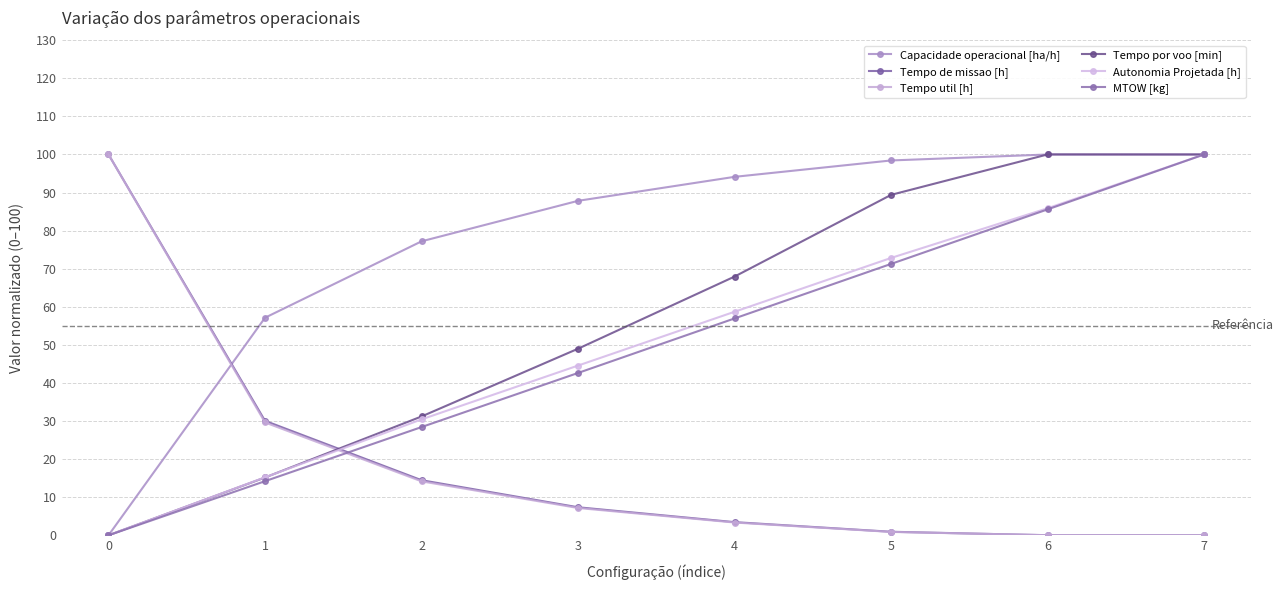

Where does the Capacidade operacional [ha/h] series first go above 94?

4